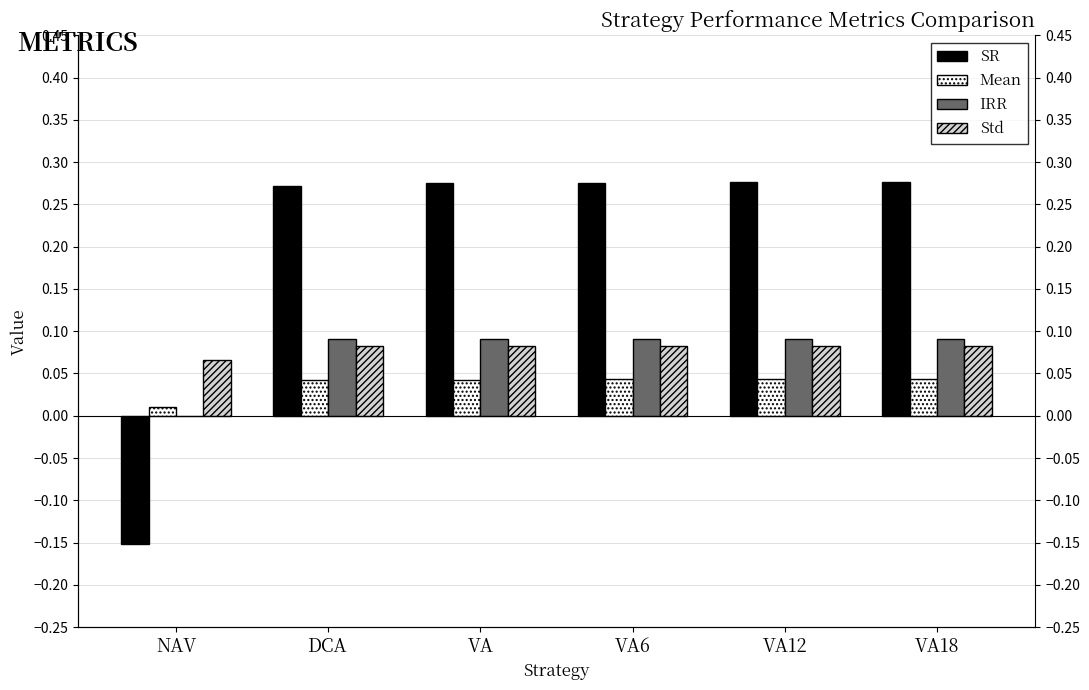

Count the SR values in the range 0 to 1.

5